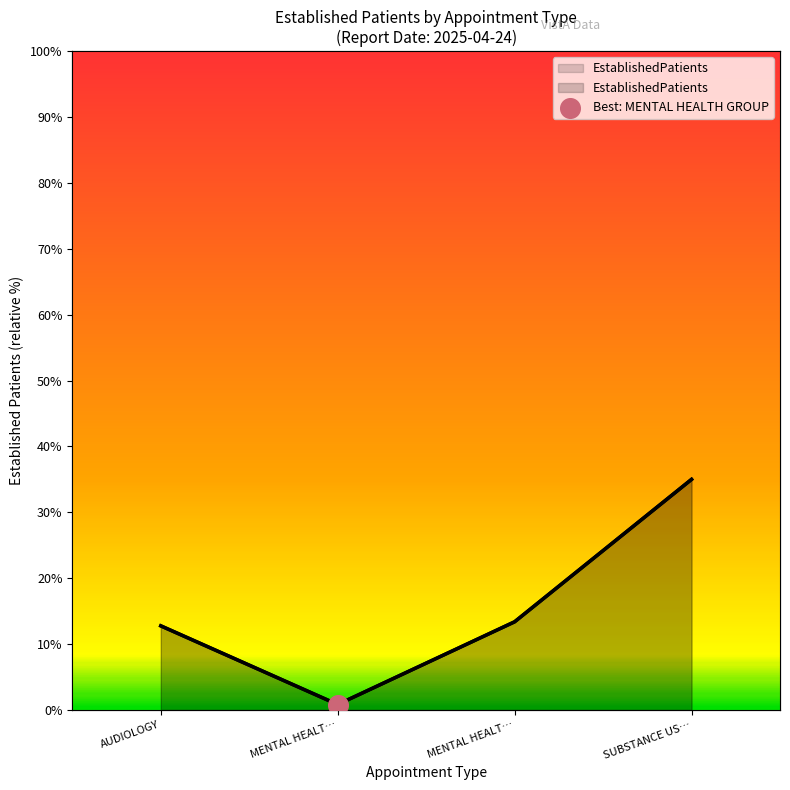

What is the change in value from MENTAL HEALT… to SUBSTANCE US…?

+21.6